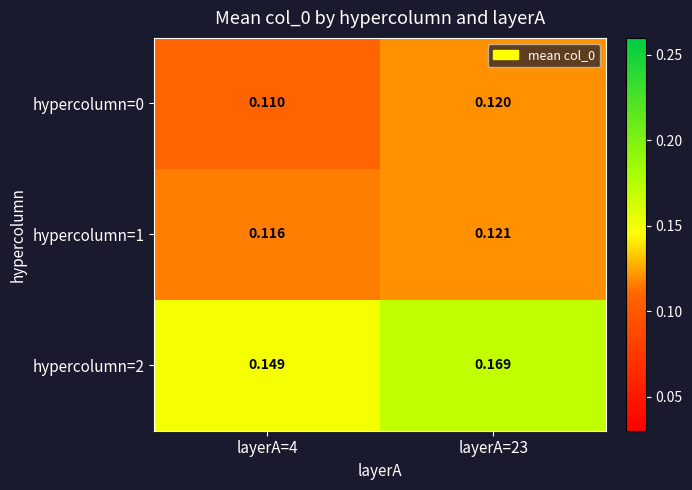

Is the value of hypercolumn=1 at layerA=23 greater than the value of hypercolumn=0 at layerA=23?

Yes